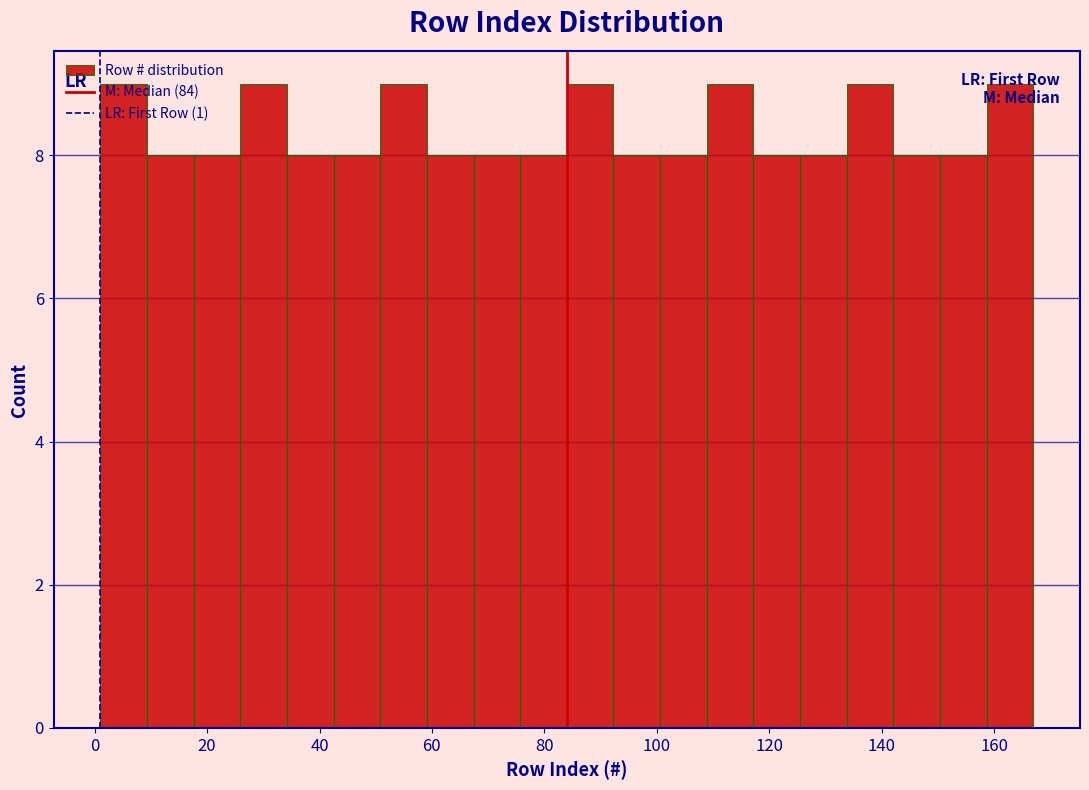

Reading left to right, transcribe this chart: for each bar, give the range it covers on the x-axis and its height. Neither the bar edges nor the heights are printed on the chart, so give them approximately, as read against the axes.

2 to 10: 9
10 to 18: 8
18 to 26: 8
26 to 34: 9
34 to 42: 8
42 to 50: 8
50 to 60: 9
60 to 68: 8
68 to 76: 8
76 to 84: 8
84 to 92: 9
92 to 100: 8
100 to 108: 8
108 to 118: 9
118 to 126: 8
126 to 134: 8
134 to 142: 9
142 to 150: 8
150 to 158: 8
158 to 168: 9